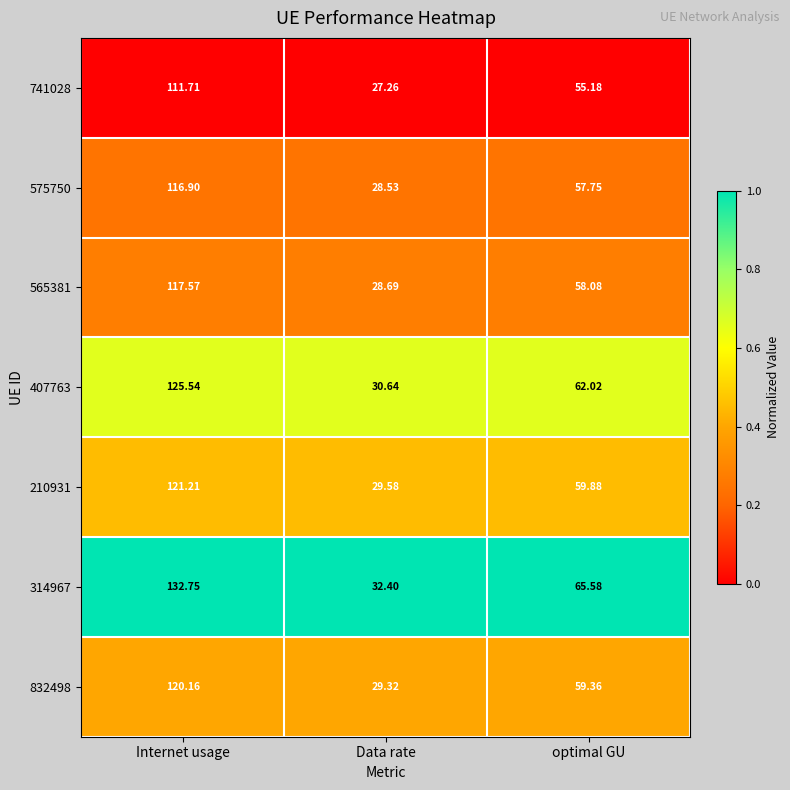

Rank the categories by 314967 value from highest to lowest.

Internet usage, optimal GU, Data rate